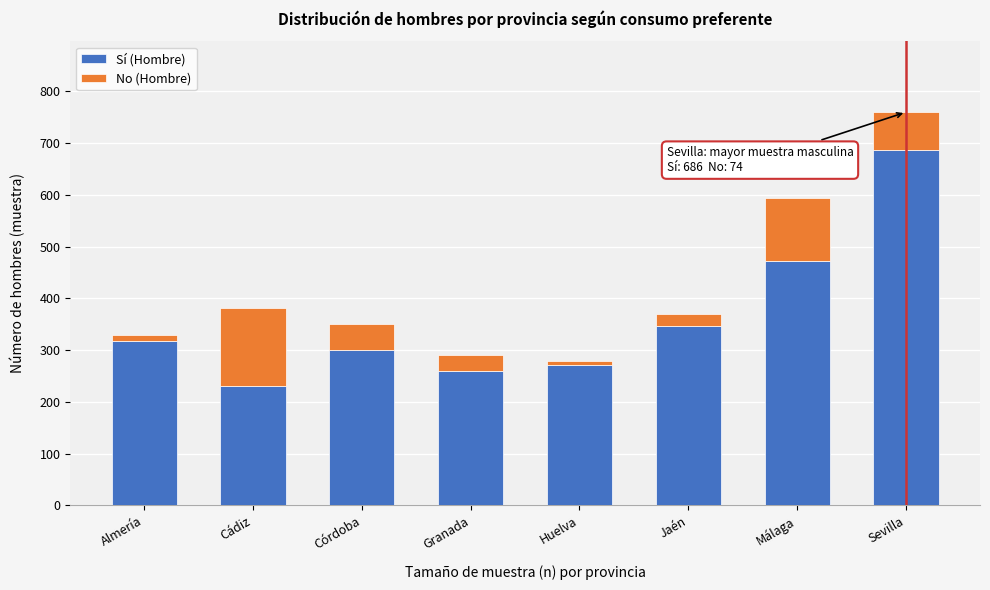

Reading right to left, transcribe the values for Sí (Hombre).

686	472	346	272	260	301	230	318